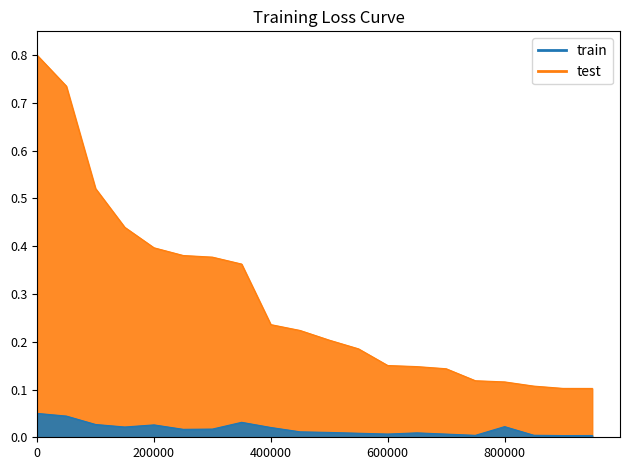

How many lines are shown in the chart?

2